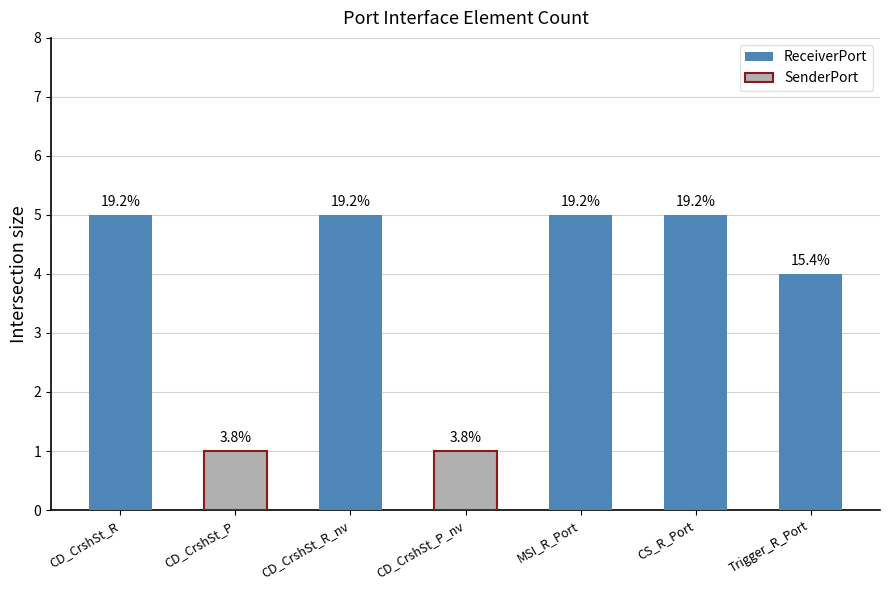

What is the sum of all values?

26